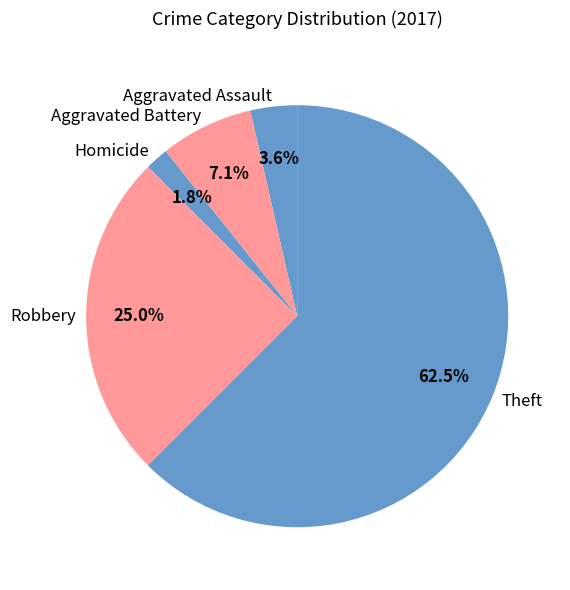

Which slice represents more than half of the pie?

Theft